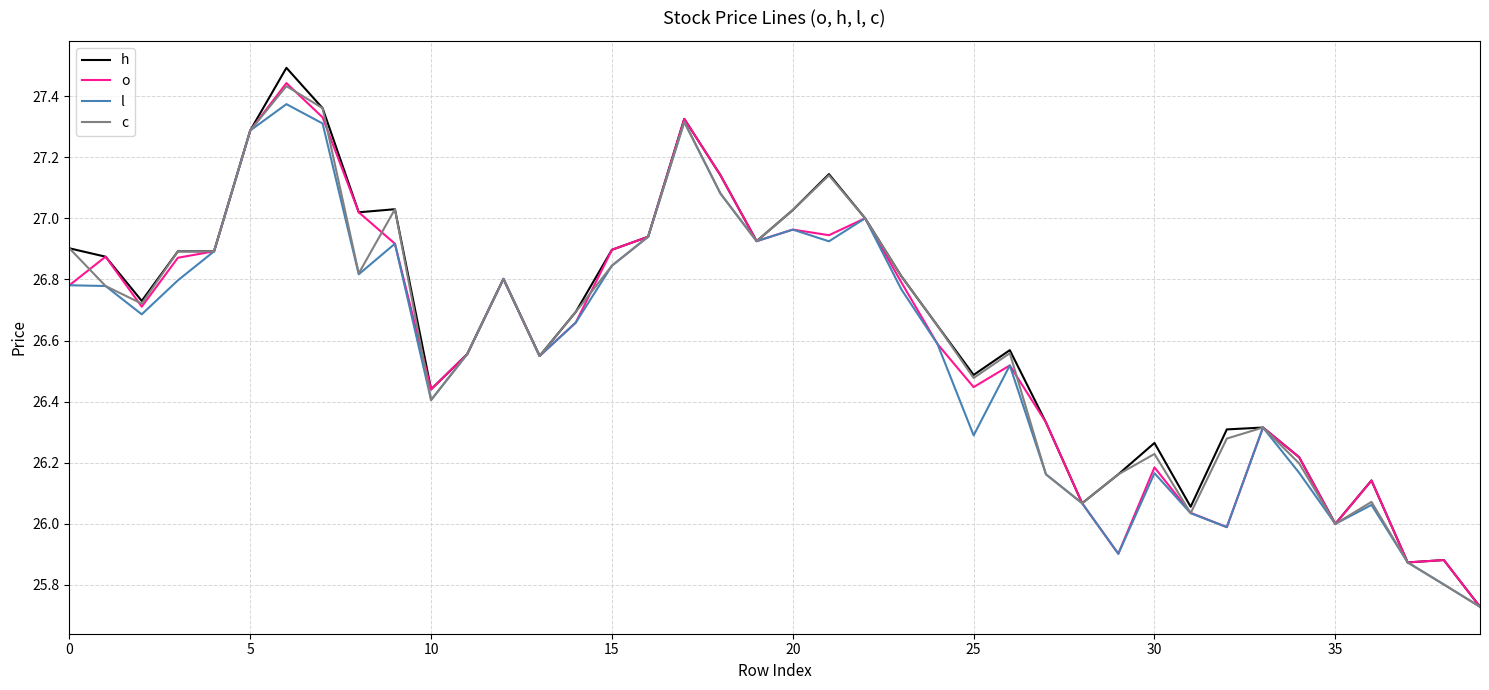

Does the chart display data point markers on the line(s)?

No